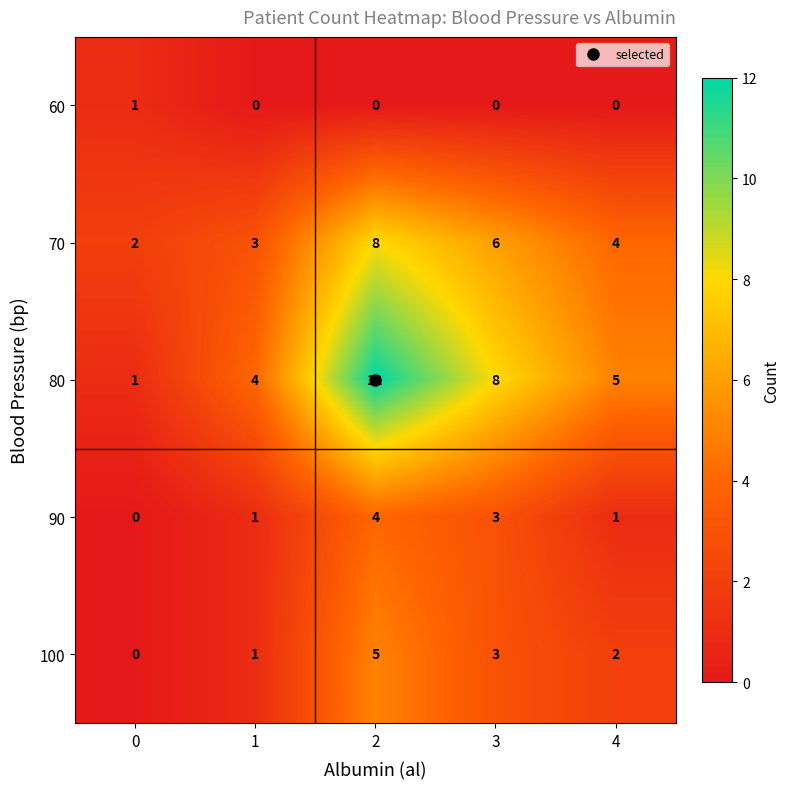

How many data points does each series have?

5